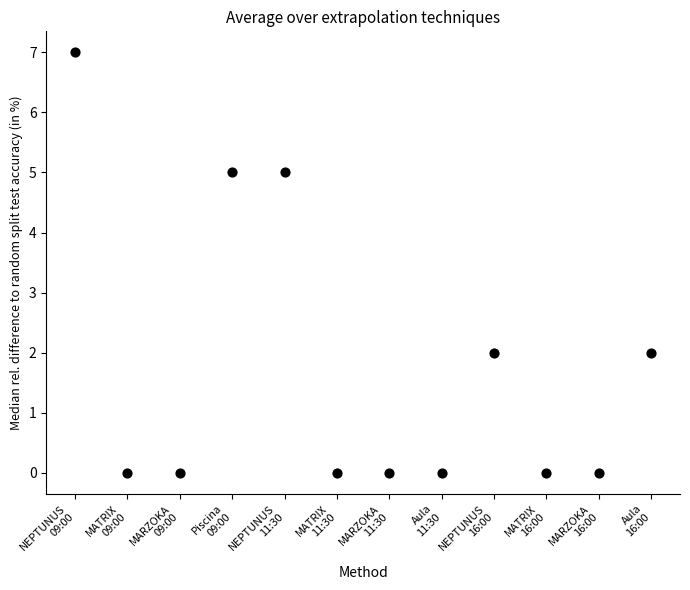

What is the range of Y values (max minus min)?

7